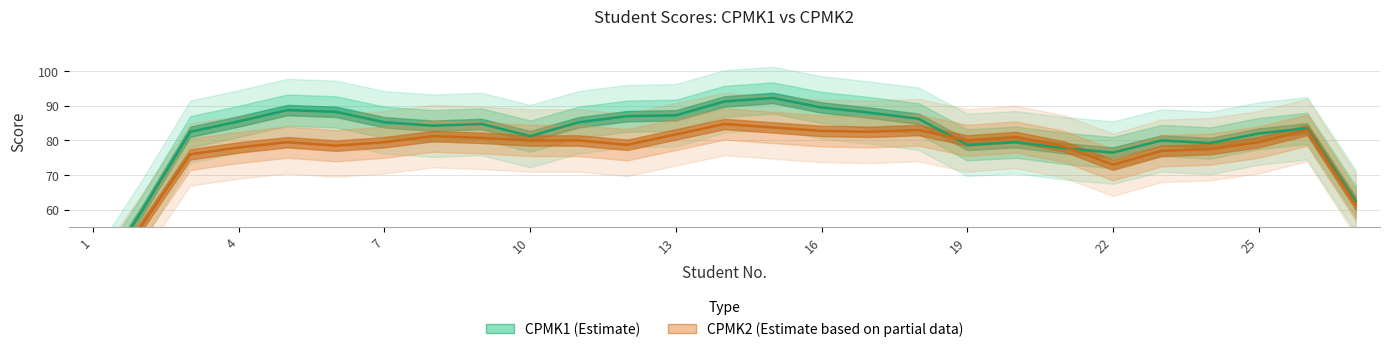

The value of CPMK2 (Estimate based on partial data) at 7 is 109.4. True or false?

False